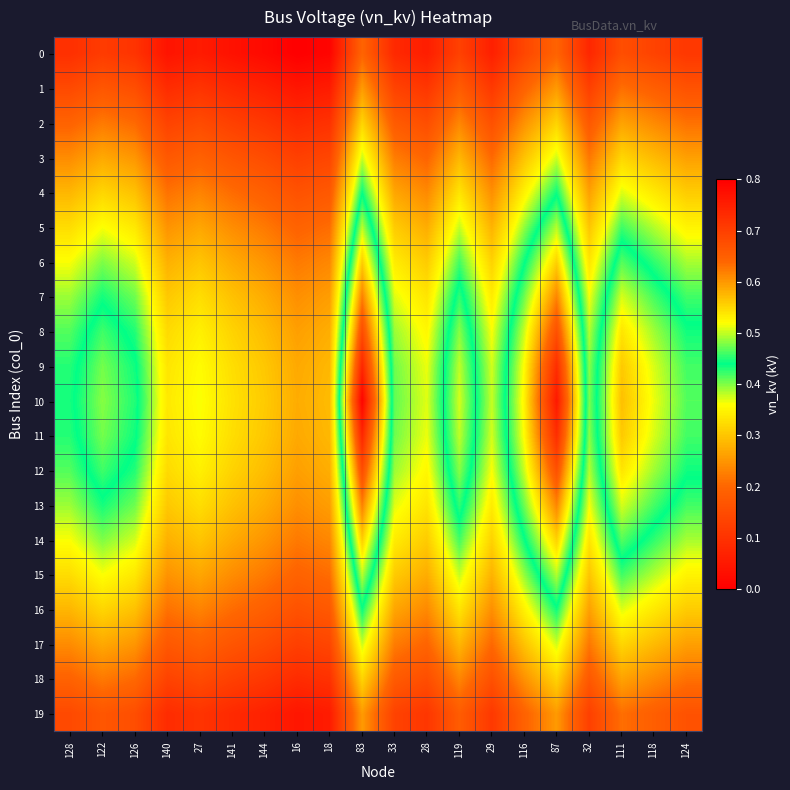

Reading left to right, transcribe all the data shown in this chart.

0: 128=0.1	122=0.1	126=0.1	140=0.0	27=0.1	141=0.0	144=0.0	16=0.0	18=0.0	83=0.2	33=0.1	28=0.1	119=0.1	29=0.1	116=0.1	87=0.2	32=0.1	111=0.2	118=0.1	124=0.1
1: 128=0.1	122=0.2	126=0.2	140=0.1	27=0.1	141=0.1	144=0.1	16=0.0	18=0.1	83=0.3	33=0.1	28=0.1	119=0.2	29=0.1	116=0.2	87=0.3	32=0.1	111=0.2	118=0.2	124=0.2
2: 128=0.2	122=0.2	126=0.2	140=0.1	27=0.1	141=0.1	144=0.1	16=0.1	18=0.1	83=0.3	33=0.2	28=0.2	119=0.2	29=0.2	116=0.2	87=0.3	32=0.2	111=0.3	118=0.2	124=0.2
3: 128=0.2	122=0.3	126=0.3	140=0.2	27=0.2	141=0.2	144=0.2	16=0.1	18=0.1	83=0.4	33=0.2	28=0.2	119=0.3	29=0.2	116=0.3	87=0.4	32=0.2	111=0.3	118=0.3	124=0.3
4: 128=0.3	122=0.3	126=0.3	140=0.2	27=0.2	141=0.2	144=0.2	16=0.2	18=0.2	83=0.4	33=0.3	28=0.2	119=0.3	29=0.2	116=0.3	87=0.4	32=0.3	111=0.4	118=0.3	124=0.3
5: 128=0.3	122=0.4	126=0.3	140=0.2	27=0.3	141=0.2	144=0.2	16=0.2	18=0.2	83=0.5	33=0.3	28=0.3	119=0.4	29=0.3	116=0.4	87=0.5	32=0.3	111=0.4	118=0.4	124=0.3
6: 128=0.4	122=0.4	126=0.4	140=0.3	27=0.3	141=0.3	144=0.3	16=0.2	18=0.2	83=0.6	33=0.3	28=0.3	119=0.4	29=0.3	116=0.4	87=0.6	32=0.3	111=0.5	118=0.4	124=0.4
7: 128=0.4	122=0.4	126=0.4	140=0.3	27=0.3	141=0.3	144=0.3	16=0.2	18=0.3	83=0.6	33=0.4	28=0.3	119=0.5	29=0.3	116=0.5	87=0.6	32=0.4	111=0.5	118=0.5	124=0.4
8: 128=0.4	122=0.5	126=0.4	140=0.3	27=0.3	141=0.3	144=0.3	16=0.3	18=0.3	83=0.7	33=0.4	28=0.4	119=0.5	29=0.4	116=0.5	87=0.7	32=0.4	111=0.5	118=0.5	124=0.4
9: 128=0.4	122=0.5	126=0.4	140=0.3	27=0.4	141=0.3	144=0.3	16=0.3	18=0.3	83=0.7	33=0.4	28=0.4	119=0.5	29=0.4	116=0.5	87=0.7	32=0.4	111=0.6	118=0.5	124=0.5
10: 128=0.4	122=0.5	126=0.4	140=0.3	27=0.4	141=0.3	144=0.3	16=0.3	18=0.3	83=0.8	33=0.4	28=0.4	119=0.5	29=0.4	116=0.5	87=0.8	32=0.4	111=0.6	118=0.5	124=0.5
11: 128=0.4	122=0.5	126=0.4	140=0.3	27=0.4	141=0.3	144=0.3	16=0.3	18=0.3	83=0.7	33=0.4	28=0.4	119=0.5	29=0.4	116=0.5	87=0.7	32=0.4	111=0.6	118=0.5	124=0.5
12: 128=0.4	122=0.5	126=0.4	140=0.3	27=0.3	141=0.3	144=0.3	16=0.3	18=0.3	83=0.7	33=0.4	28=0.4	119=0.5	29=0.4	116=0.5	87=0.7	32=0.4	111=0.5	118=0.5	124=0.4
13: 128=0.4	122=0.4	126=0.4	140=0.3	27=0.3	141=0.3	144=0.3	16=0.2	18=0.3	83=0.6	33=0.4	28=0.3	119=0.5	29=0.3	116=0.5	87=0.6	32=0.4	111=0.5	118=0.5	124=0.4
14: 128=0.4	122=0.4	126=0.4	140=0.3	27=0.3	141=0.3	144=0.3	16=0.2	18=0.2	83=0.6	33=0.3	28=0.3	119=0.4	29=0.3	116=0.4	87=0.6	32=0.3	111=0.5	118=0.4	124=0.4
15: 128=0.3	122=0.4	126=0.3	140=0.2	27=0.3	141=0.2	144=0.2	16=0.2	18=0.2	83=0.5	33=0.3	28=0.3	119=0.4	29=0.3	116=0.4	87=0.5	32=0.3	111=0.4	118=0.4	124=0.3
16: 128=0.3	122=0.3	126=0.3	140=0.2	27=0.2	141=0.2	144=0.2	16=0.2	18=0.2	83=0.4	33=0.3	28=0.2	119=0.3	29=0.2	116=0.3	87=0.4	32=0.3	111=0.4	118=0.3	124=0.3
17: 128=0.2	122=0.3	126=0.3	140=0.2	27=0.2	141=0.2	144=0.2	16=0.1	18=0.1	83=0.4	33=0.2	28=0.2	119=0.3	29=0.2	116=0.3	87=0.4	32=0.2	111=0.3	118=0.3	124=0.3
18: 128=0.2	122=0.2	126=0.2	140=0.1	27=0.1	141=0.1	144=0.1	16=0.1	18=0.1	83=0.3	33=0.2	28=0.2	119=0.2	29=0.2	116=0.2	87=0.3	32=0.2	111=0.3	118=0.2	124=0.2
19: 128=0.1	122=0.2	126=0.2	140=0.1	27=0.1	141=0.1	144=0.1	16=0.0	18=0.1	83=0.3	33=0.1	28=0.1	119=0.2	29=0.1	116=0.2	87=0.3	32=0.1	111=0.2	118=0.2	124=0.2